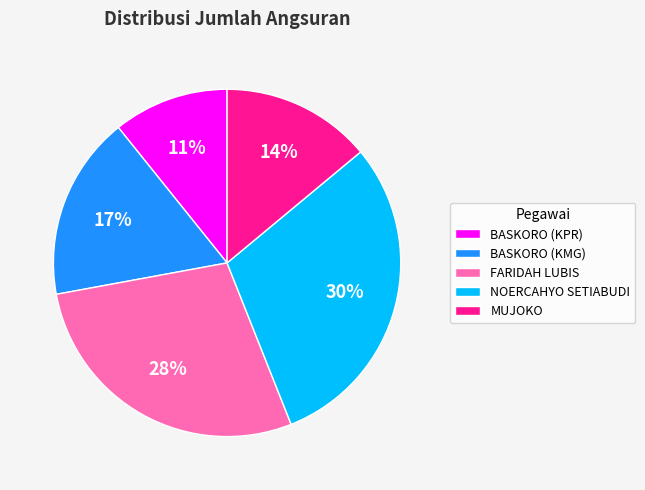

The BASKORO (KMG) slice represents 24% of the pie. True or false?

False